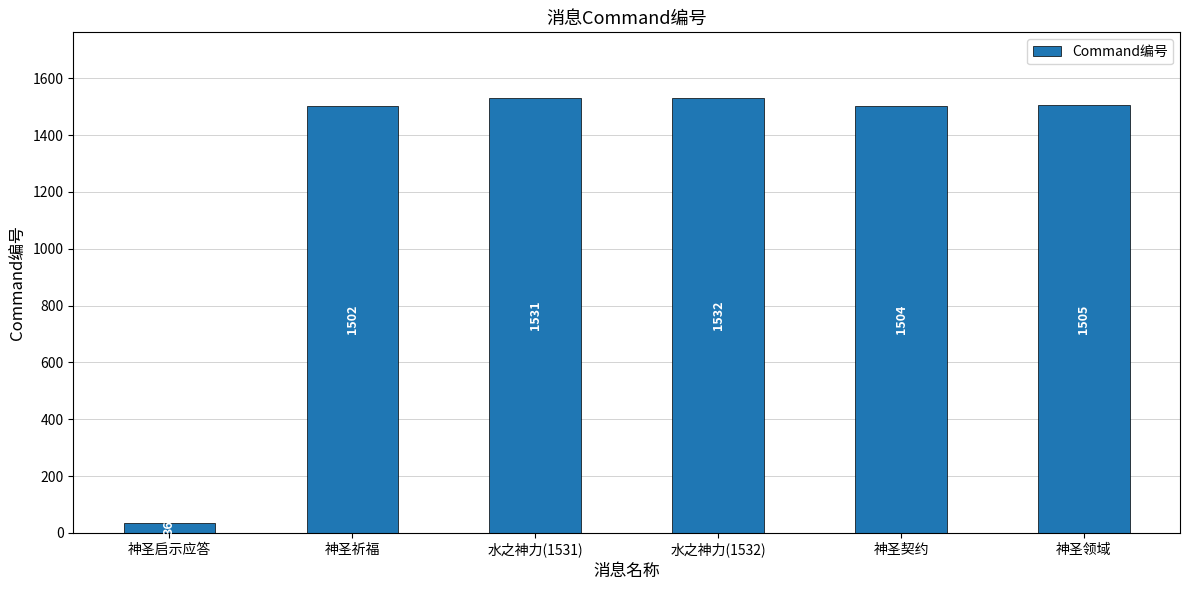

What is the value of the 4th bar from the left?

1532